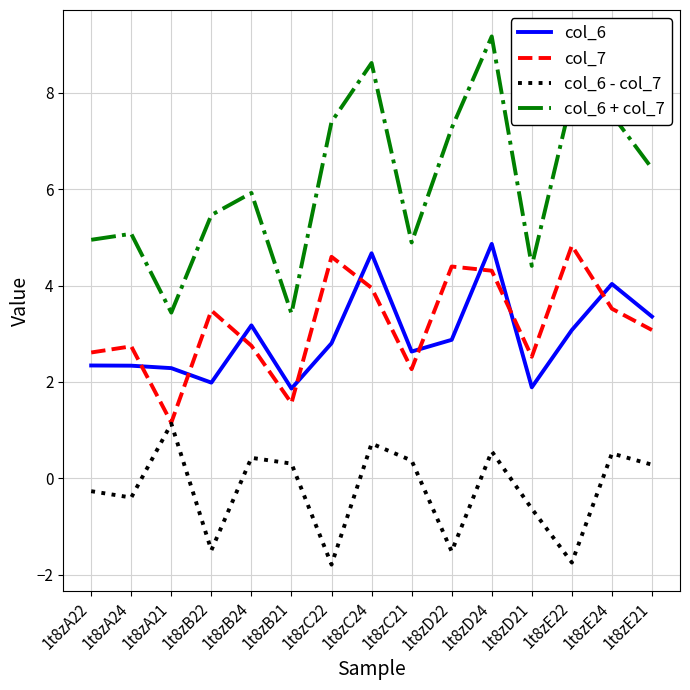

Is it true that col_6 - col_7 equals 0.7 at 1t8zC24?

True